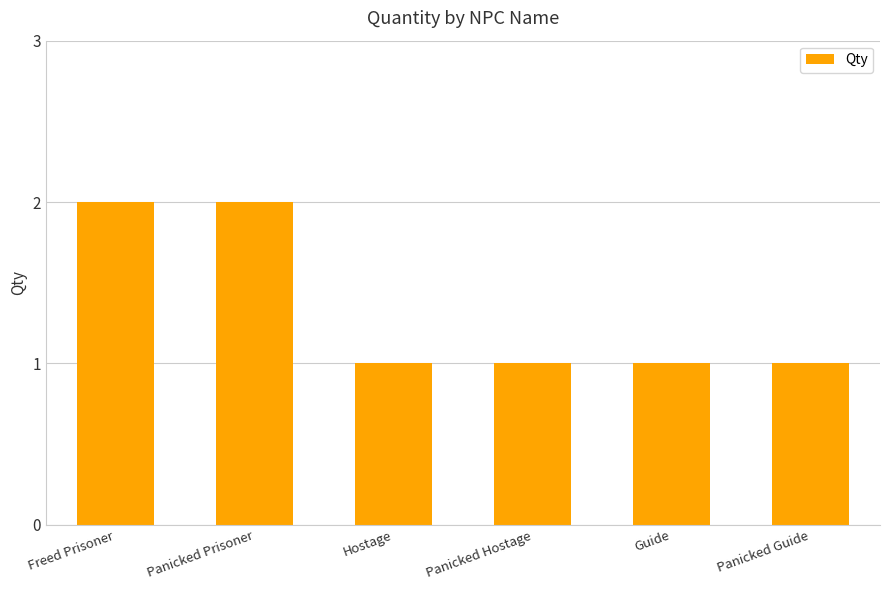

What is the sum of the values at Panicked Guide and Freed Prisoner?

3